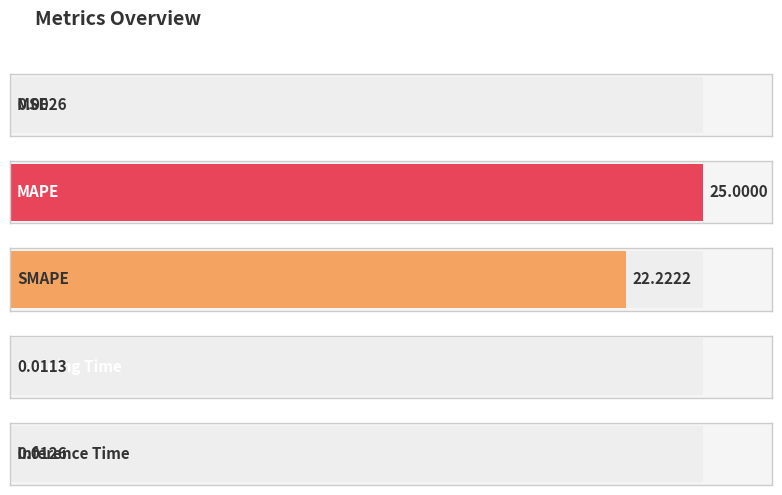

What is the change in value from MAPE to Training Time?

-25.0